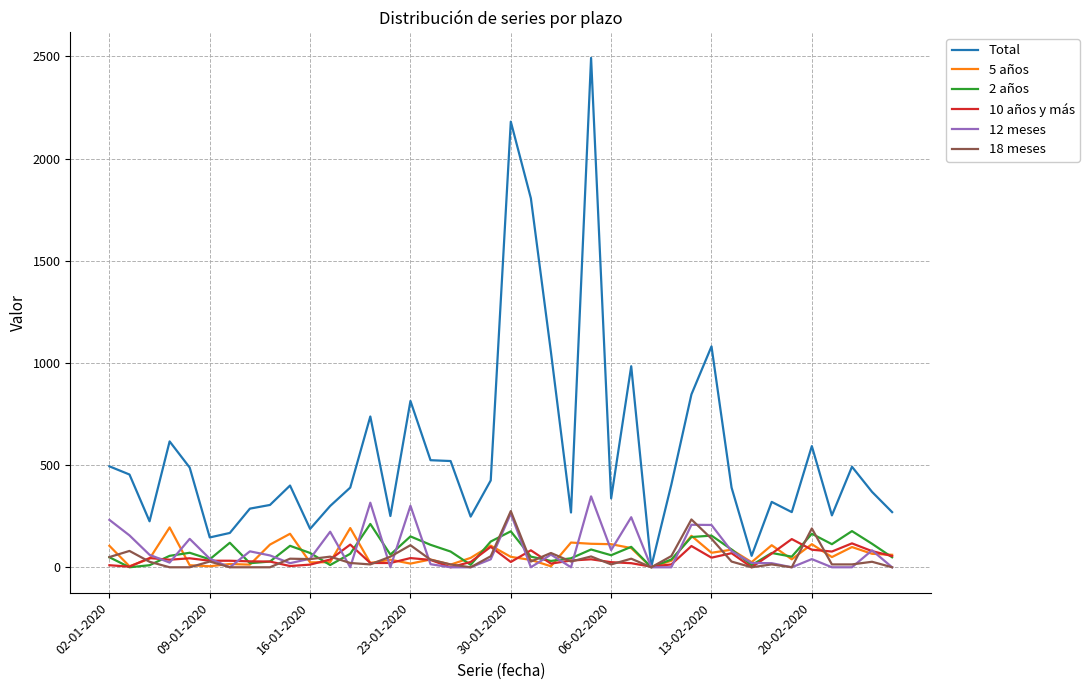

Does the chart have visible grid lines?

Yes